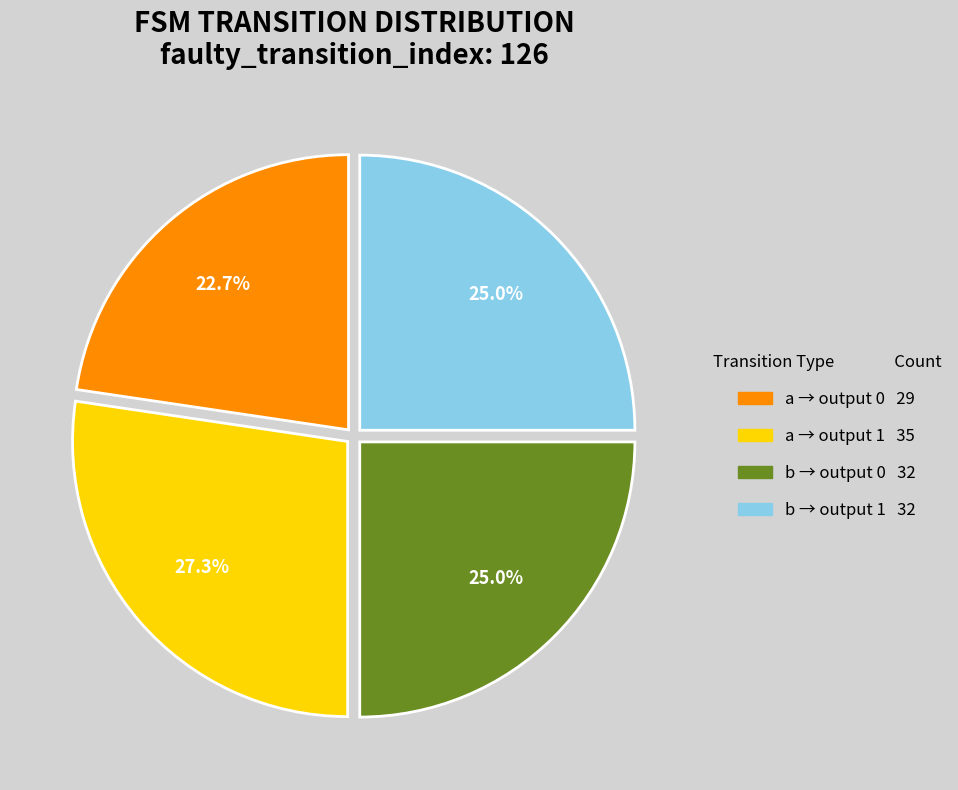

Is there a majority slice in this chart?

No